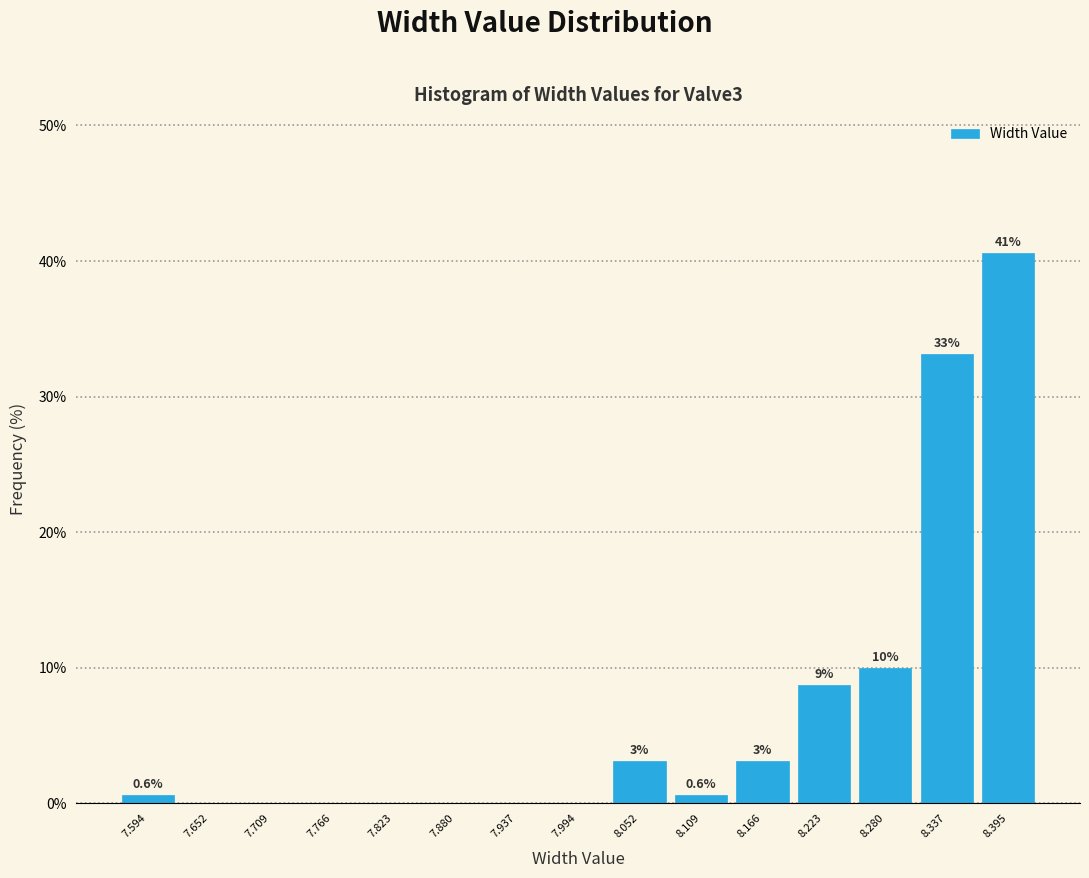

Over which range of the x-axis is the bar tallest?

8.37 to 8.42